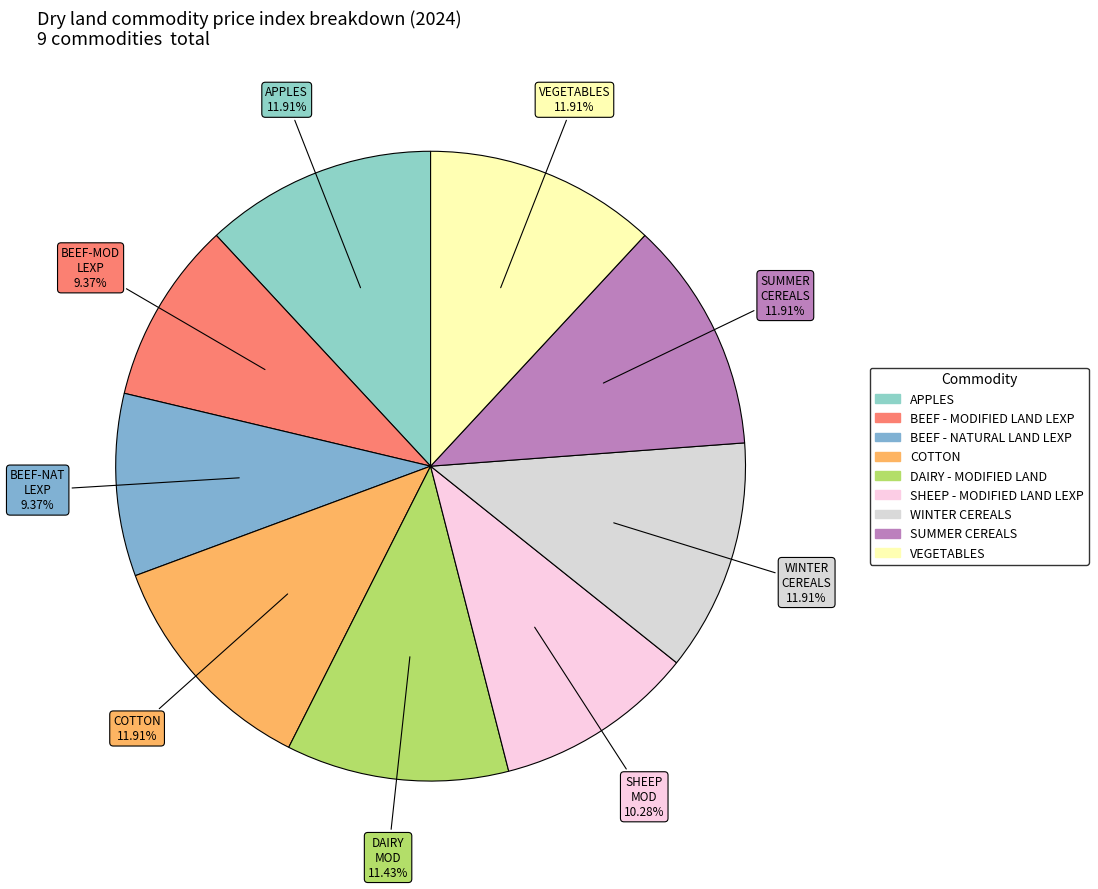

To the nearest percent, what is the average slice percentage?

11%